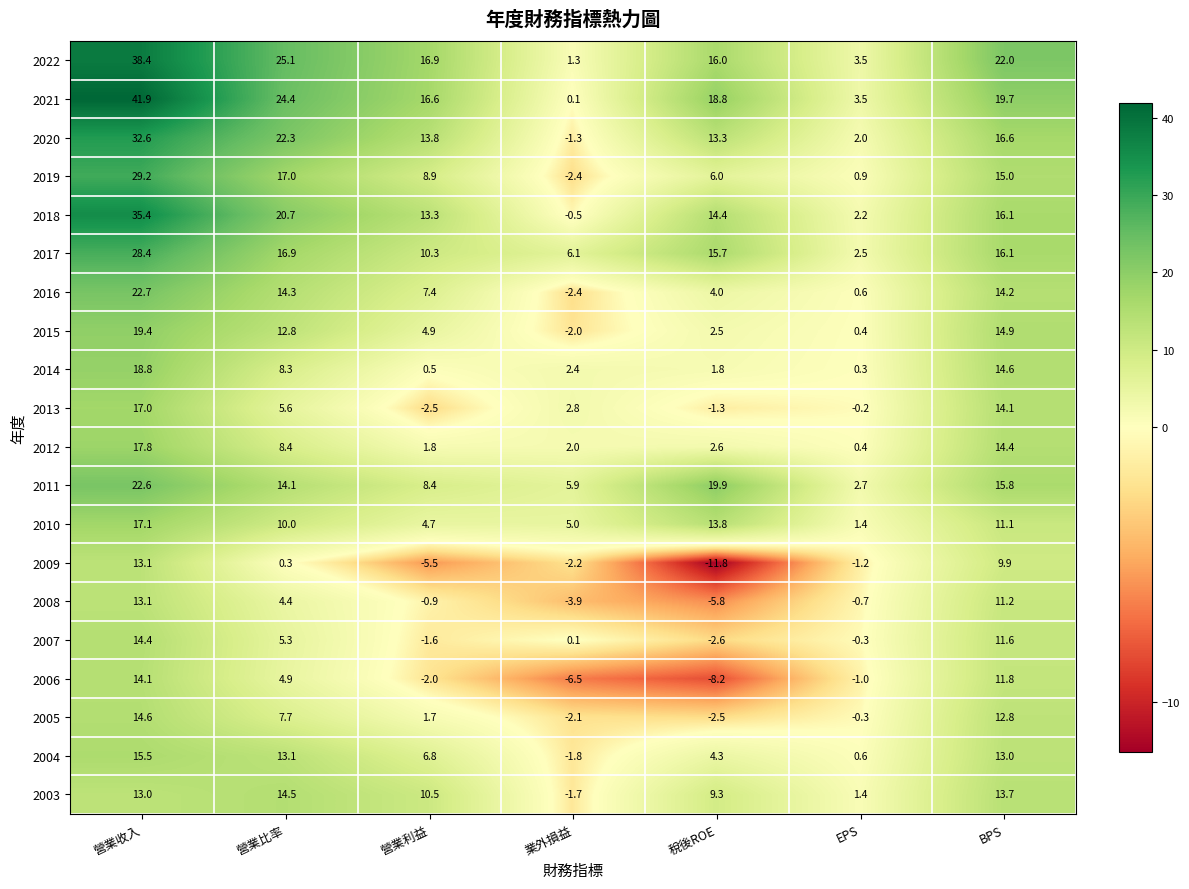

What is the spread (max minus min) of values at 營業利益?

22.4